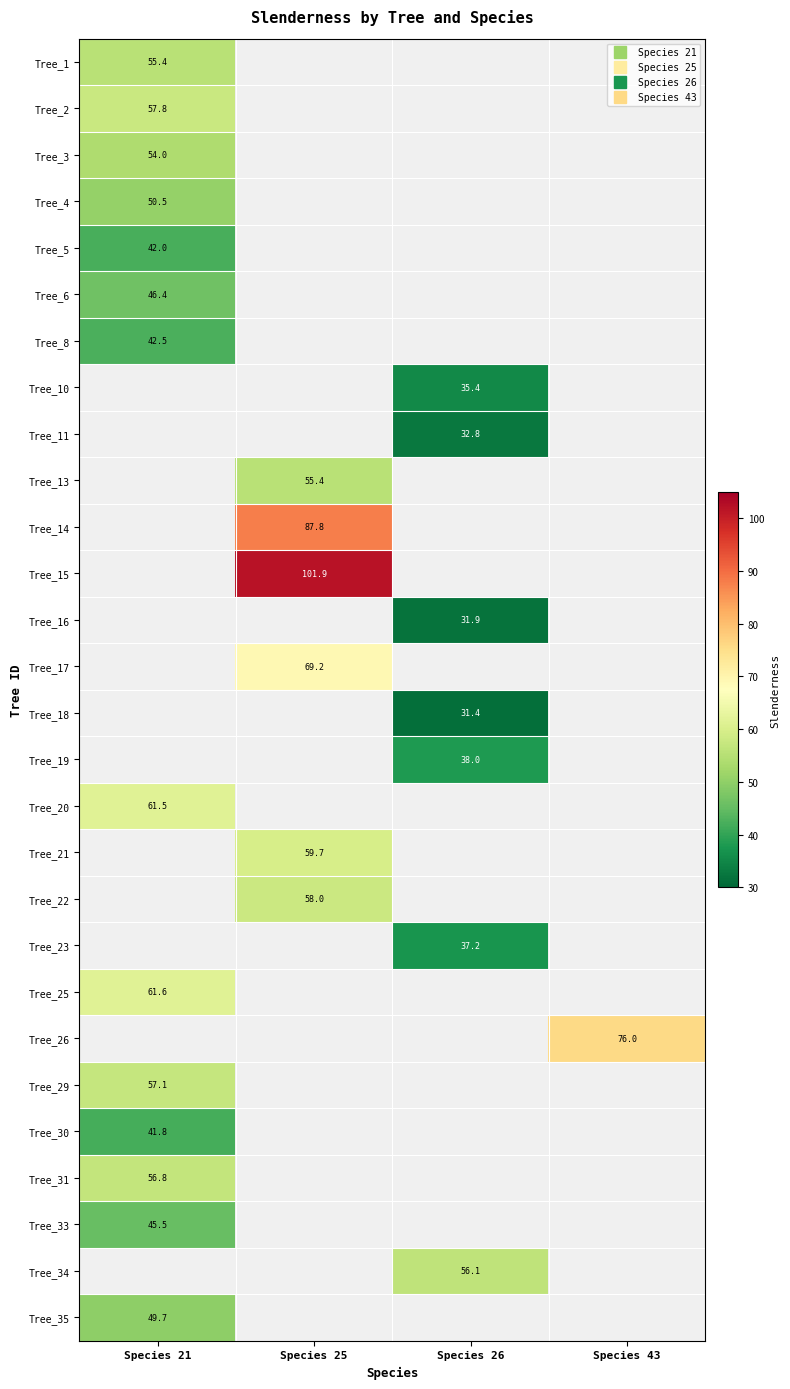

At which label does Tree_6 reach its peak?

Species 21